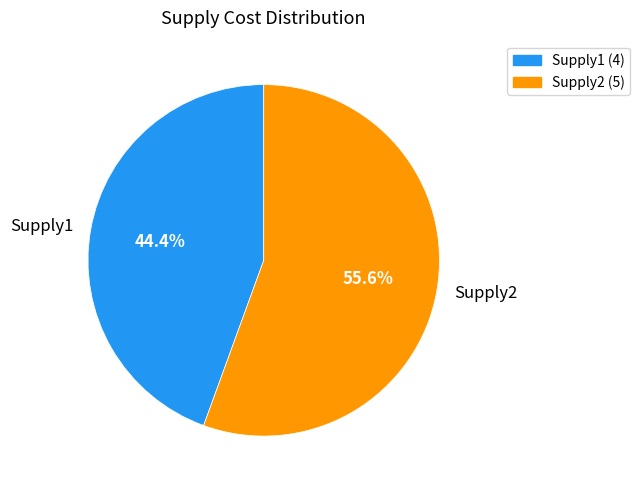

Rank the categories by value from lowest to highest.

Supply1, Supply2